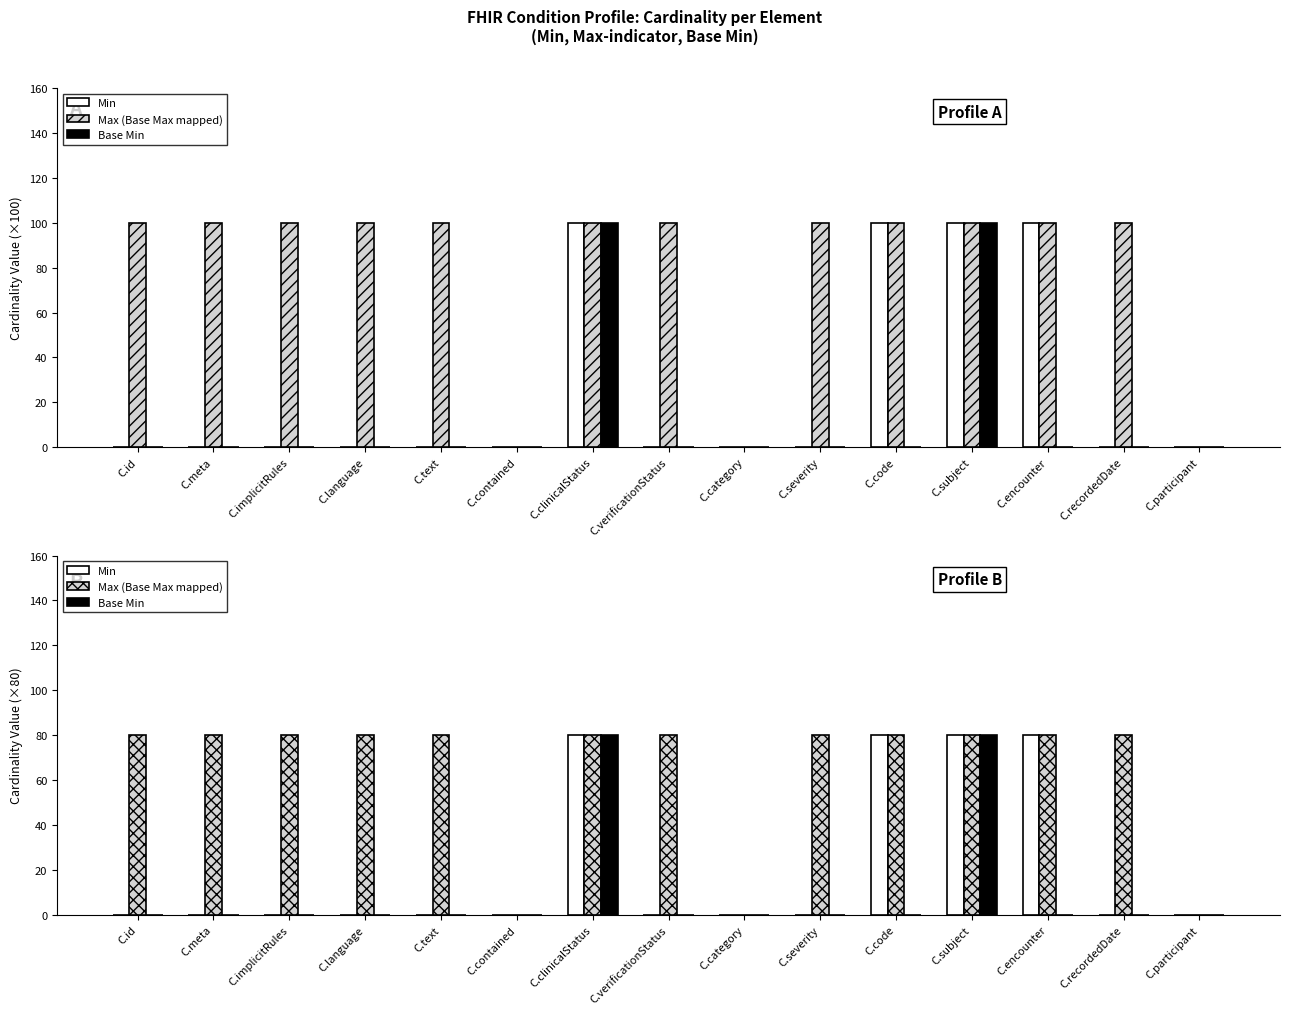

Reading right to left, list all the values displayed in this chart.

Min: 0	0	80	80	80	0	0	0	80	0	0	0	0	0	0
Max (Base Max mapped): 0	80	80	80	80	80	0	80	80	0	80	80	80	80	80
Base Min: 0	0	0	80	0	0	0	0	80	0	0	0	0	0	0